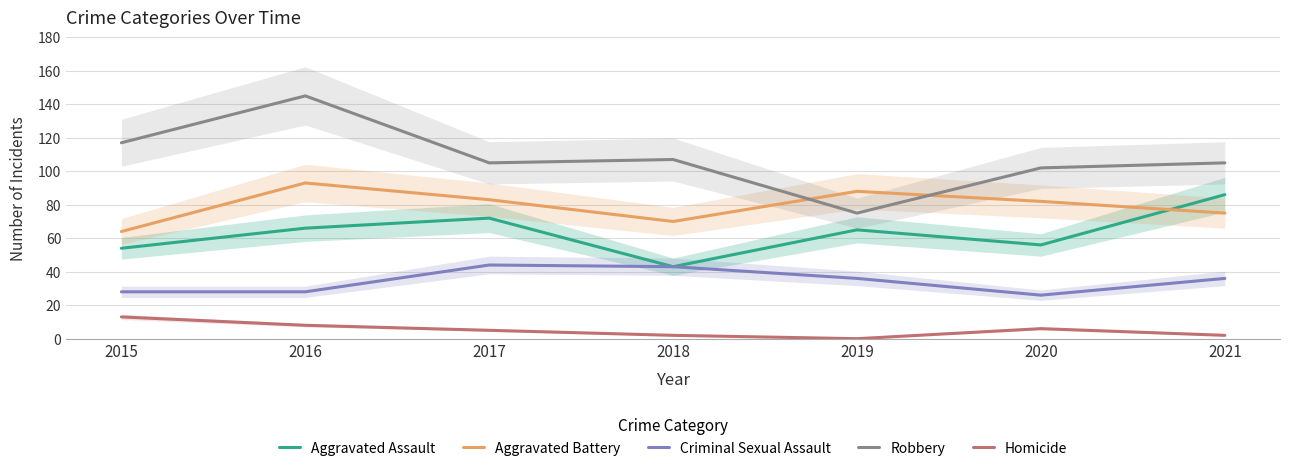

Is it true that Aggravated Assault equals 24 at 2019?

False